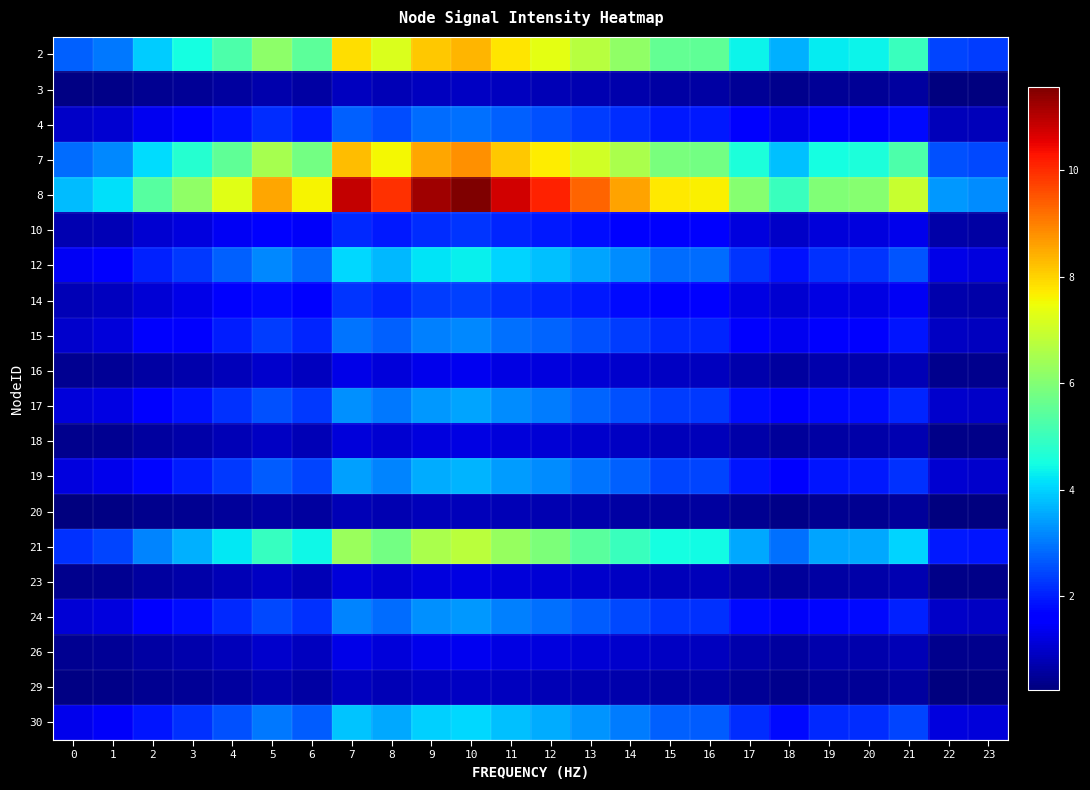

What is the minimum value shown in the chart?

0.2